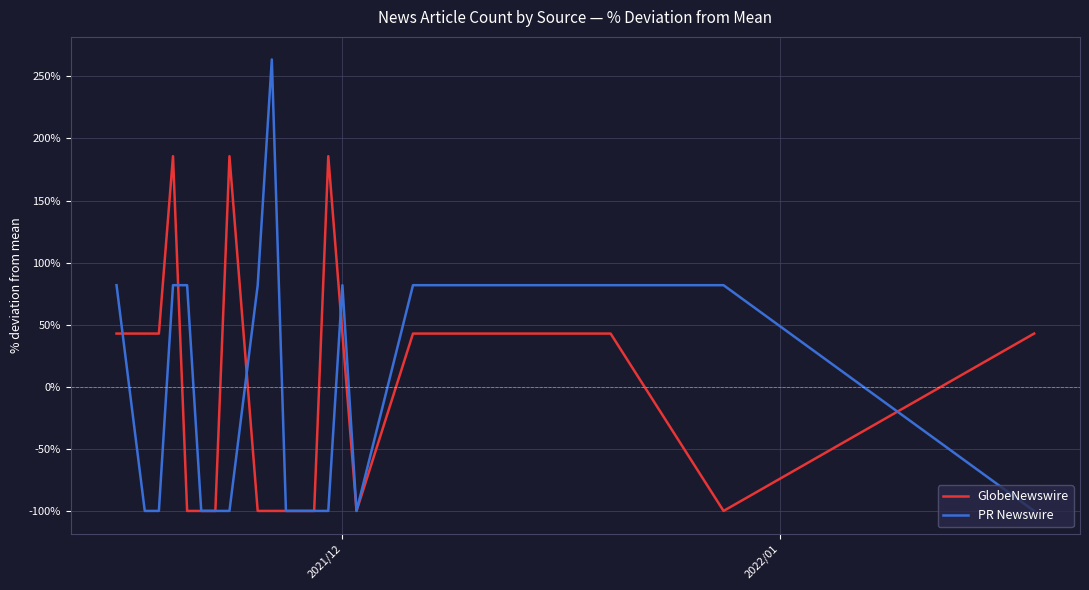

What is the maximum value shown in the chart?

263.6